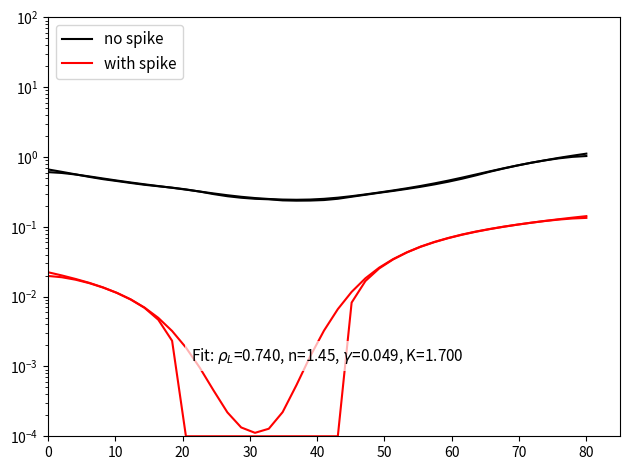

What is the difference between the maximum and minimum values in the with spike series?

0.1